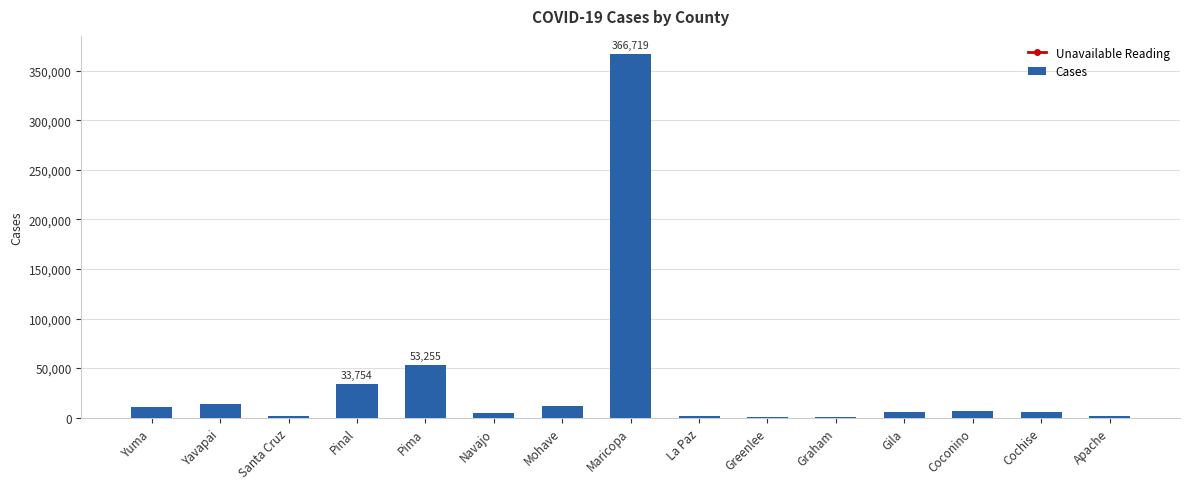

Between La Paz and Maricopa, which is larger?

Maricopa